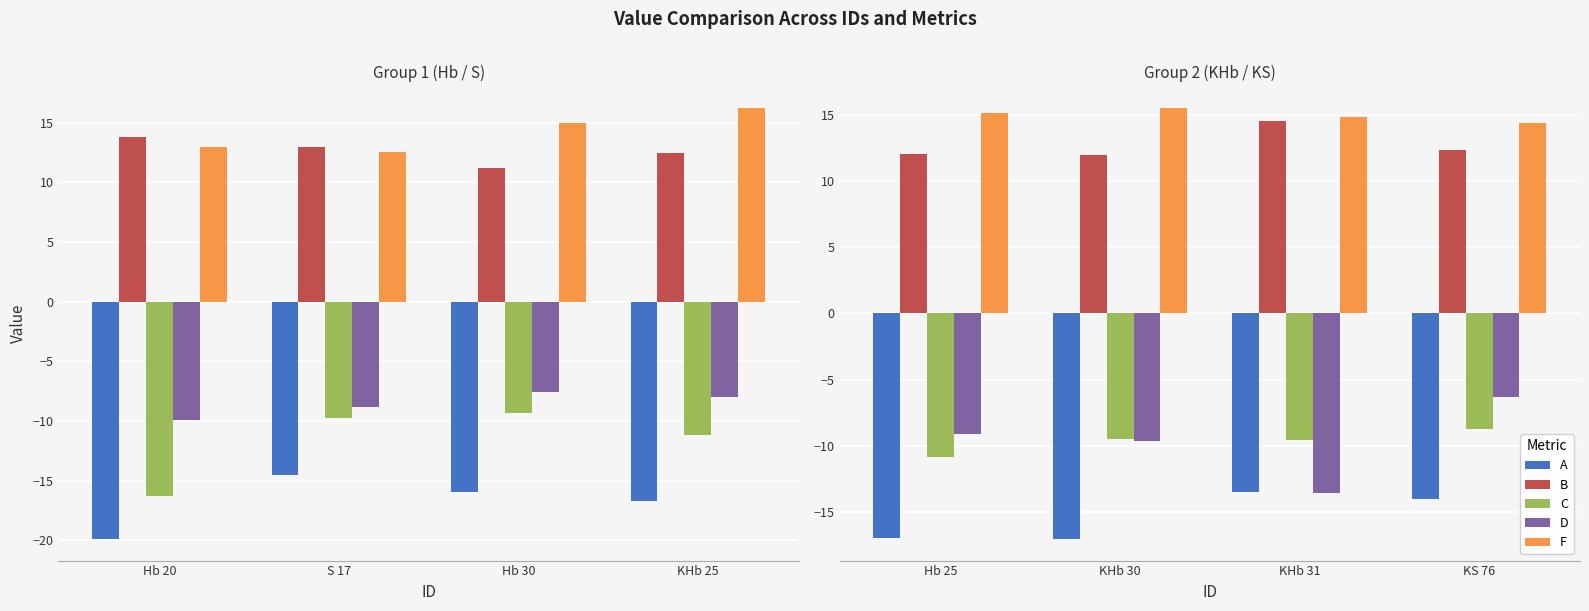

Is it true that D equals -16.4 at Hb 25?

False